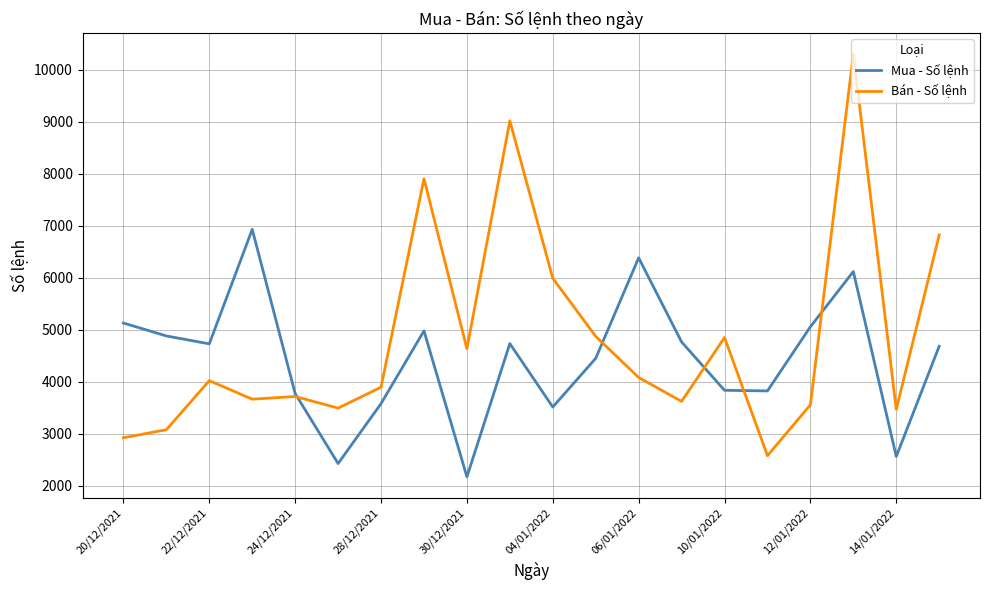

In Bán - Số lệnh, how many points are higher than both neighbors (excluding endpoints)?

6